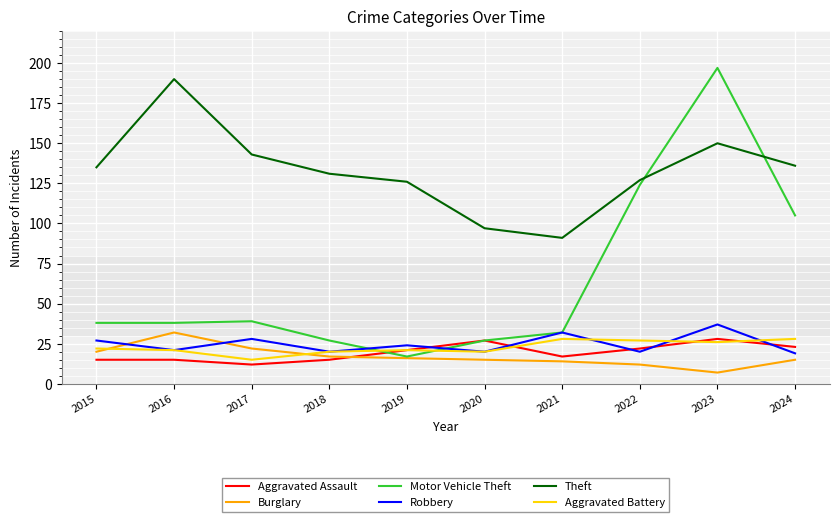

Reading left to right, what are all the values shown in this chart?

Aggravated Assault: 15	15	12	15	21	27	17	22	28	23
Burglary: 20	32	22	17	16	15	14	12	7	15
Motor Vehicle Theft: 38	38	39	27	17	27	32	124	197	105
Robbery: 27	21	28	20	24	20	32	20	37	19
Theft: 135	190	143	131	126	97	91	127	150	136
Aggravated Battery: 22	21	15	20	21	20	28	27	26	28